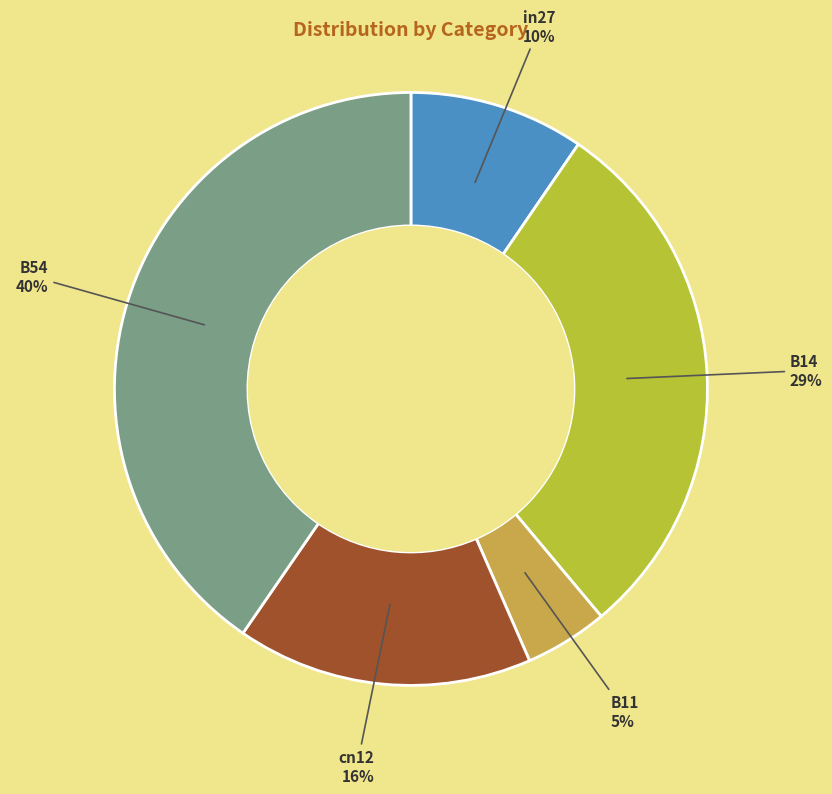

Is the sum of cn12 and B54 greater than half?

Yes